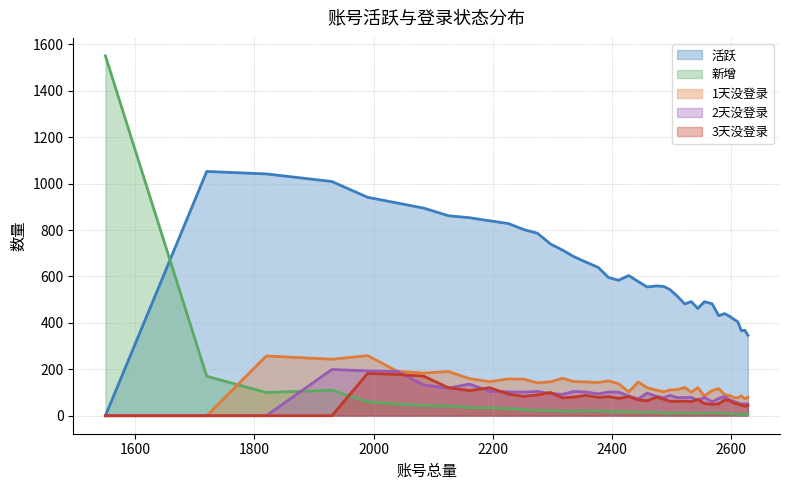

Reading left to right, what are all the values shown in this chart?

活跃: 1550=0.0	1720=1052.3	1820=1041.6	1930=1008.8	1990=940.8	2040=916.2	2084=894.3	2126=861.3	2161=852.9	2195=839.5	2226=827.9	2252=801.8	2275=786.0	2297=739.4	2317=713.5	2336=685.3	2356=662.1	2377=638.8	2394=595.6	2411=583.4	2428=603.9	2444=577.9	2459=554.6	2475=559.1	2487=556.7	2497=544.0	2510=514.0	2522=481.5	2533=491.6	2544=462.0	2555=491.1	2568=482.3	2579=431.0	2589=439.9	2598=427.0	2605=414.4	2611=405.1	2617=366.3	2623=367.9	2628=346.6
新增: 1550=1550.0	1720=170.0	1820=100.0	1930=110.0	1990=60.0	2040=50.0	2084=44.0	2126=42.0	2161=35.0	2195=34.0	2226=31.0	2252=26.0	2275=23.0	2297=22.0	2317=20.0	2336=19.0	2356=20.0	2377=21.0	2394=17.0	2411=17.0	2428=17.0	2444=16.0	2459=15.0	2475=15.0	2487=12.0	2497=10.0	2510=13.0	2522=12.0	2533=11.0	2544=11.0	2555=11.0	2568=13.0	2579=11.0	2589=10.0	2598=9.0	2605=7.0	2611=6.0	2617=6.0	2623=6.0	2628=5.0
1天没登录: 1550=0.0	1720=0.0	1820=257.4	1930=243.4	1990=258.9	2040=191.4	2084=183.8	2126=190.4	2161=159.6	2195=146.6	2226=158.5	2252=157.4	2275=141.6	2297=146.1	2317=161.1	2336=147.0	2356=145.7	2377=142.9	2394=150.3	2411=137.9	2428=102.6	2444=145.2	2459=120.7	2475=110.0	2487=103.2	2497=110.9	2510=112.7	2522=121.9	2533=101.5	2544=120.9	2555=85.4	2568=108.4	2579=117.0	2589=90.4	2598=86.2	2605=77.9	2611=77.5	2617=85.5	2623=72.8	2628=80.3
2天没登录: 1550=0.0	1720=0.0	1820=0.0	1930=199.2	1990=193.4	2040=190.7	2084=132.7	2126=119.1	2161=136.4	2195=105.7	2226=102.8	2252=101.4	2275=104.8	2297=95.3	2317=92.2	2336=104.7	2356=102.0	2377=94.3	2394=102.1	2411=101.7	2428=85.3	2444=72.3	2459=97.5	2475=83.0	2487=77.3	2497=87.7	2510=77.9	2522=78.9	2533=78.5	2544=66.5	2555=78.7	2568=60.4	2579=74.2	2589=82.4	2598=67.6	2605=61.5	2611=54.9	2617=50.3	2623=51.0	2628=50.1
3天没登录: 1550=0.0	1720=0.0	1820=0.0	1930=0.0	1990=182.1	2040=177.7	2084=170.6	2126=120.0	2161=108.2	2195=120.6	2226=93.3	2252=83.3	2275=89.9	2297=100.0	2317=77.0	2336=80.0	2356=87.7	2377=79.0	2394=82.3	2411=74.8	2428=82.0	2444=68.3	2459=64.7	2475=80.0	2487=70.8	2497=62.3	2510=61.9	2522=62.8	2533=60.7	2544=69.9	2555=52.6	2568=49.0	2579=51.2	2589=67.9	2598=64.2	2605=53.2	2611=50.8	2617=45.6	2623=41.1	2628=43.8